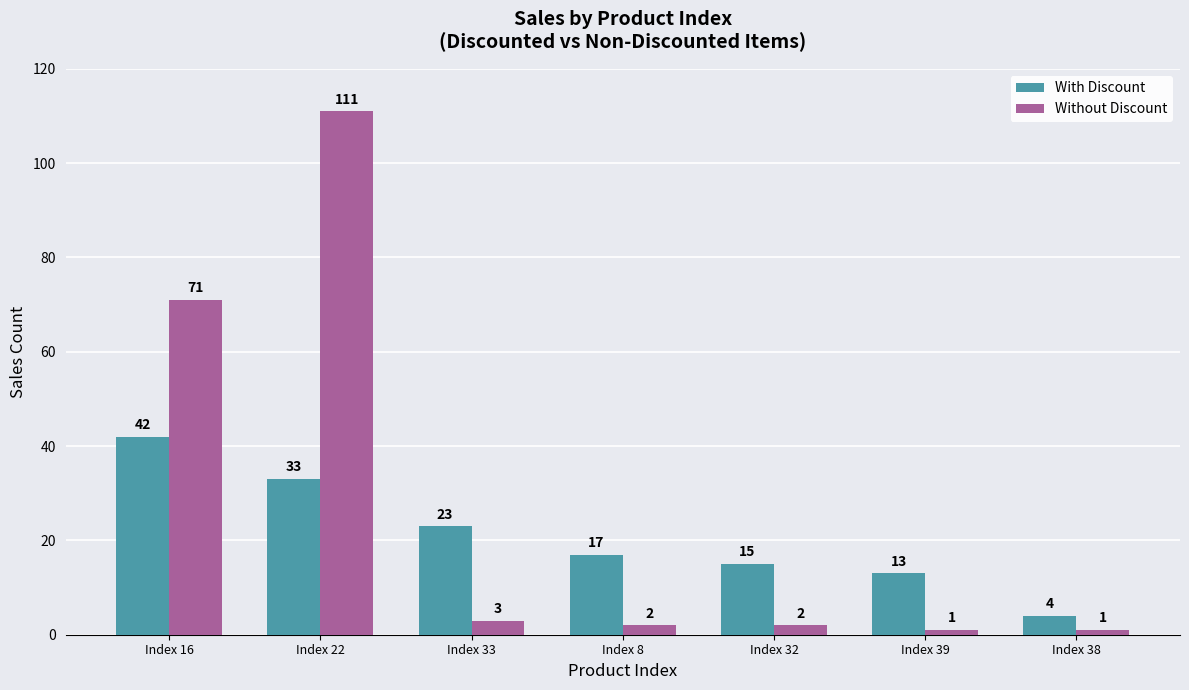

Reading left to right, extract all data points from this chart.

With Discount: Index 16=42	Index 22=33	Index 33=23	Index 8=17	Index 32=15	Index 39=13	Index 38=4
Without Discount: Index 16=71	Index 22=111	Index 33=3	Index 8=2	Index 32=2	Index 39=1	Index 38=1